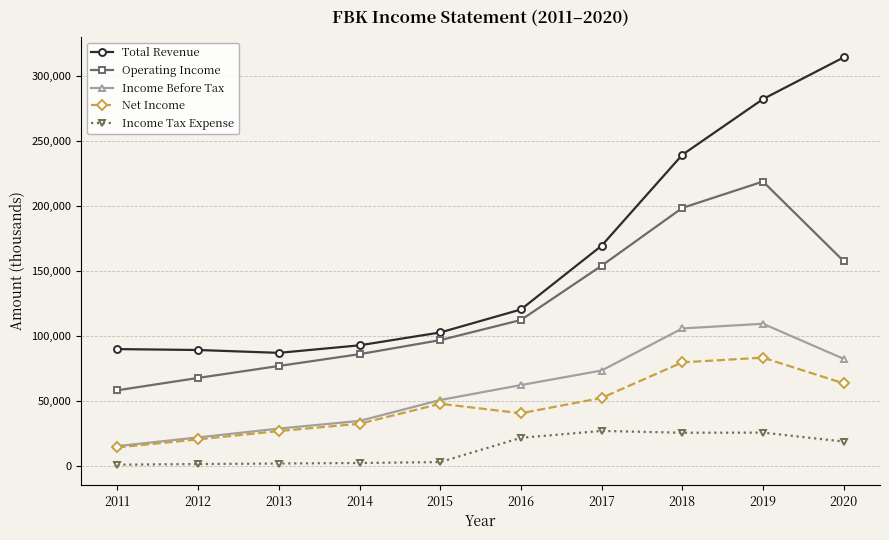

How many series are shown in this chart?

5